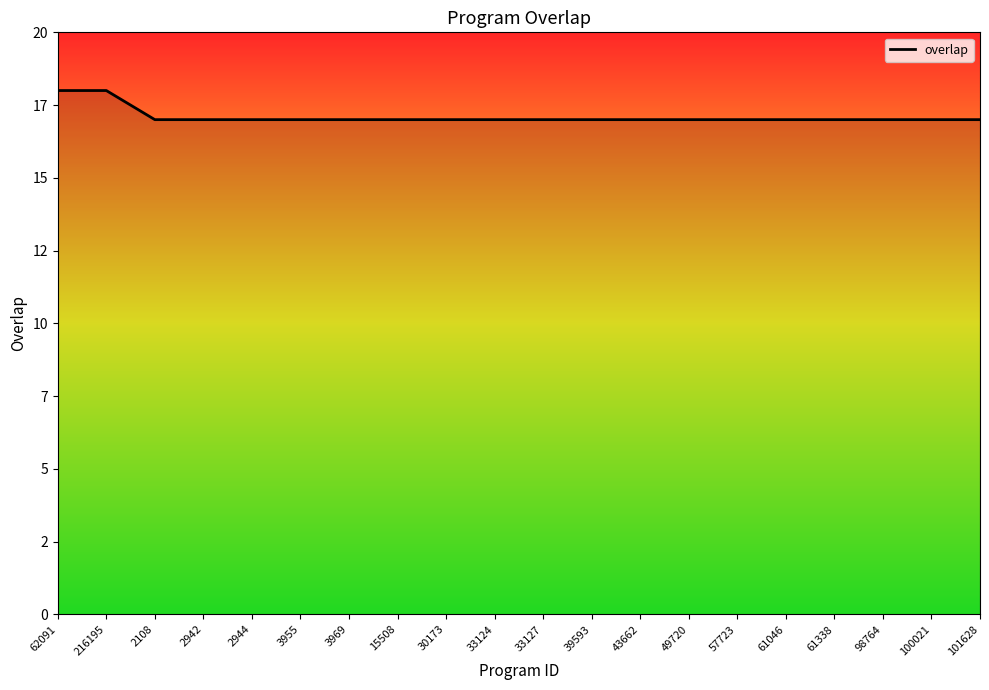

Does the chart have visible grid lines?

No